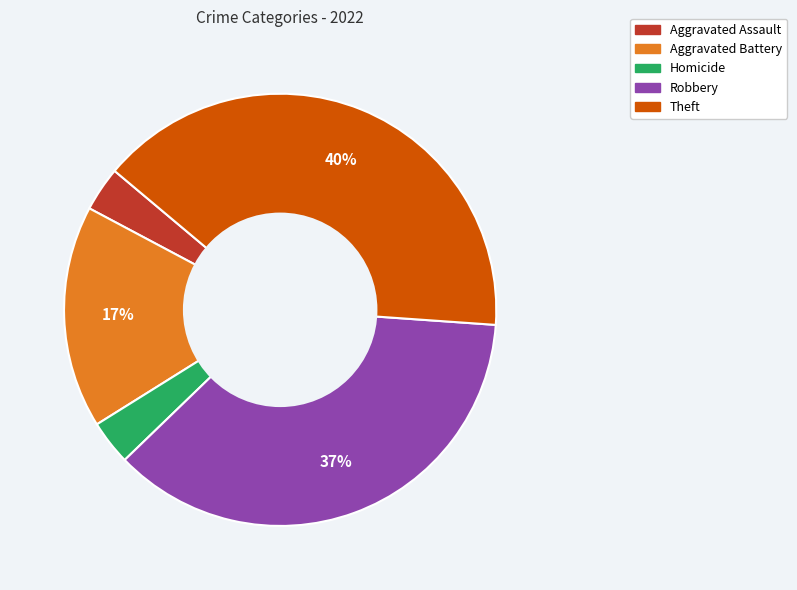

To the nearest percent, what is the average slice percentage?

20%